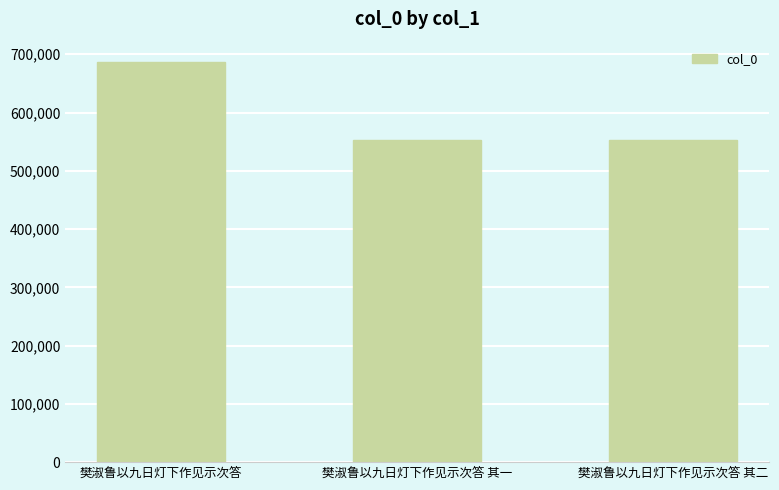

The chart shows a value of 953246 at 樊淑鲁以九日灯下作见示次答. True or false?

False